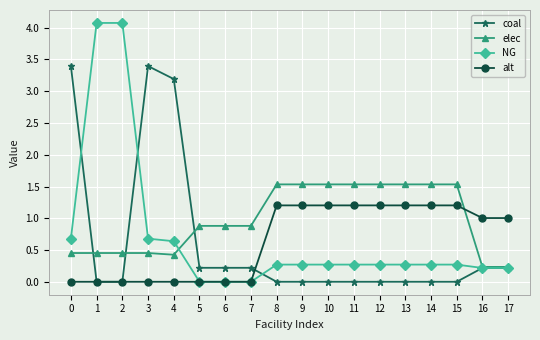

Is this an area chart (filled region under the line)?

No